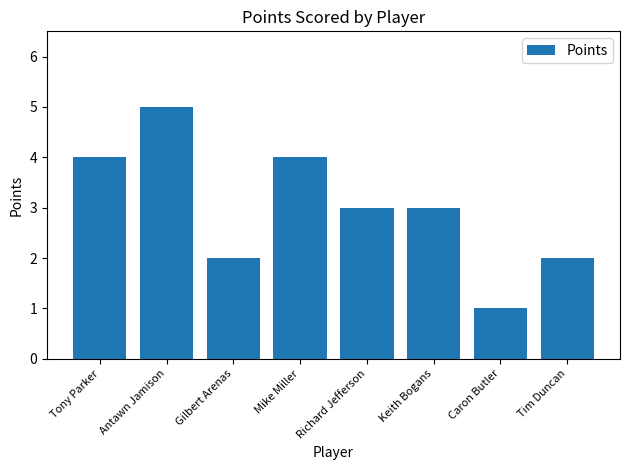

Reading left to right, transcribe all the data shown in this chart.

4	5	2	4	3	3	1	2